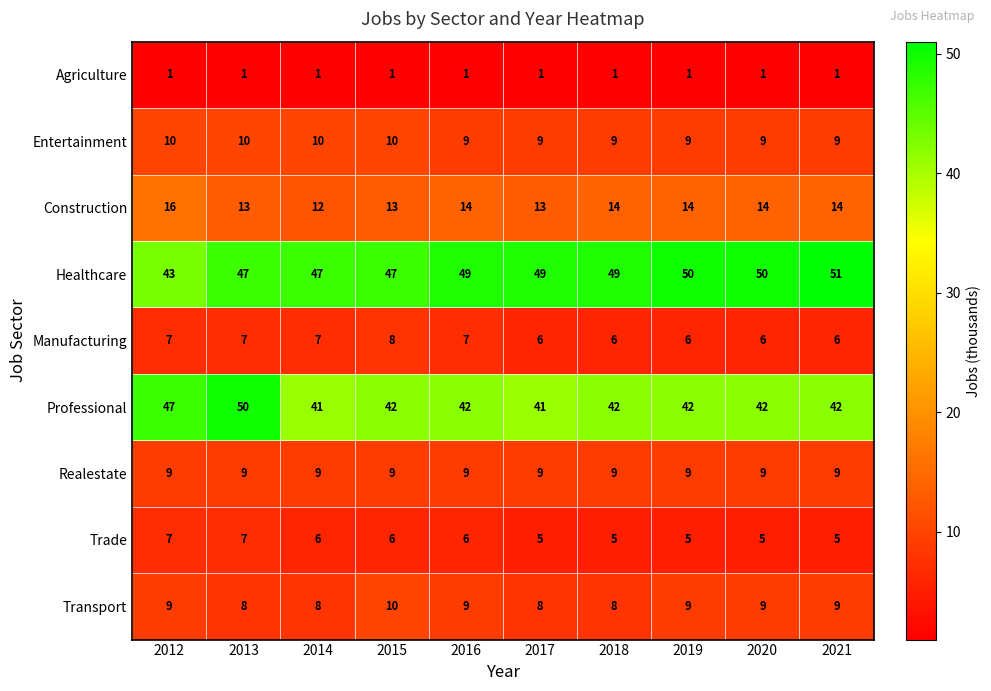

Is it true that Trade equals 6 at 2015?

True